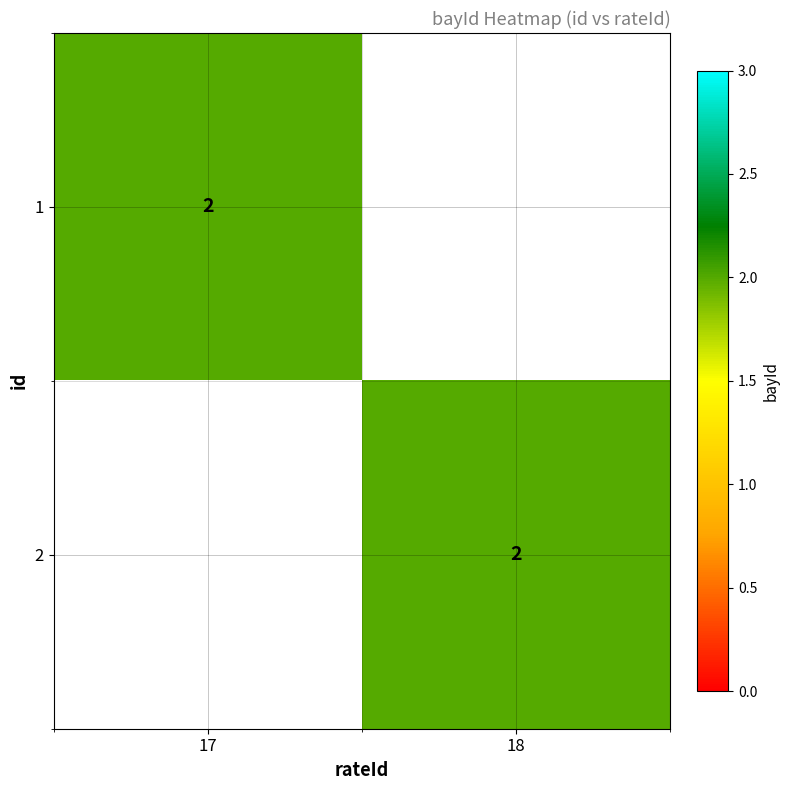

The value of 2 at 18 is 4. True or false?

False